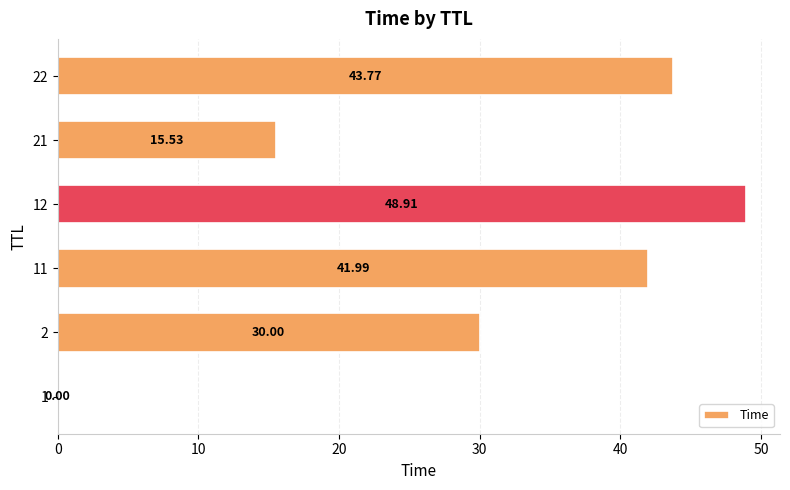

Which has a higher value, 11 or 1?

11